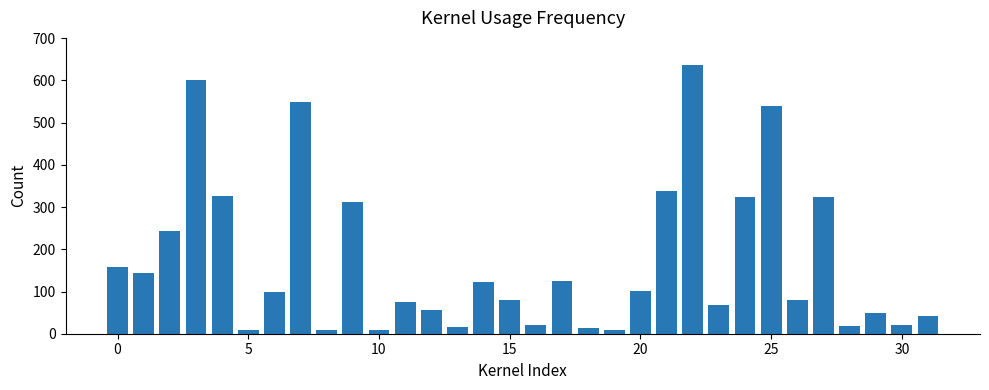

Are the bars horizontal?

No